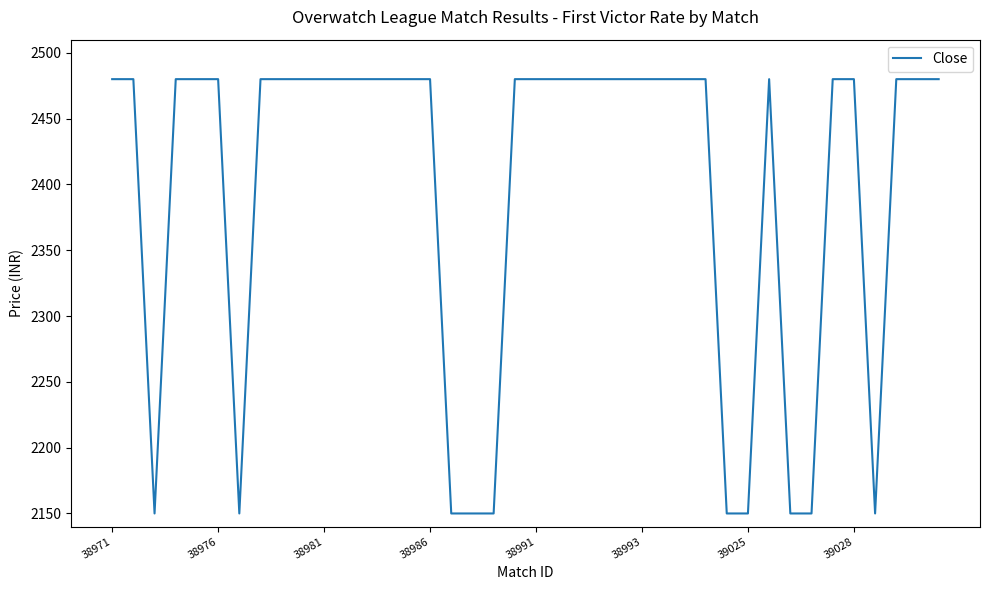

What is the difference between the maximum and minimum values?

330